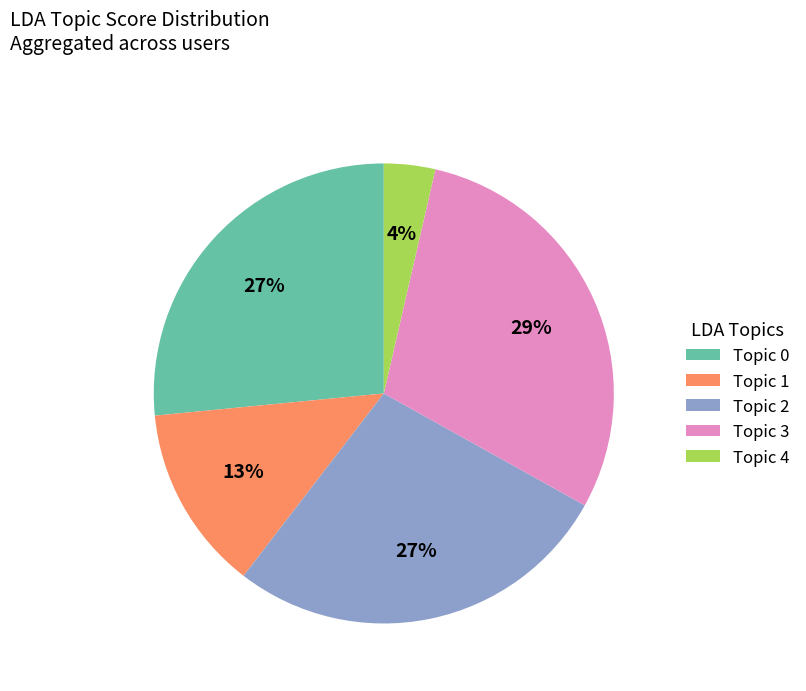

Which has a higher value, Topic 2 or Topic 4?

Topic 2